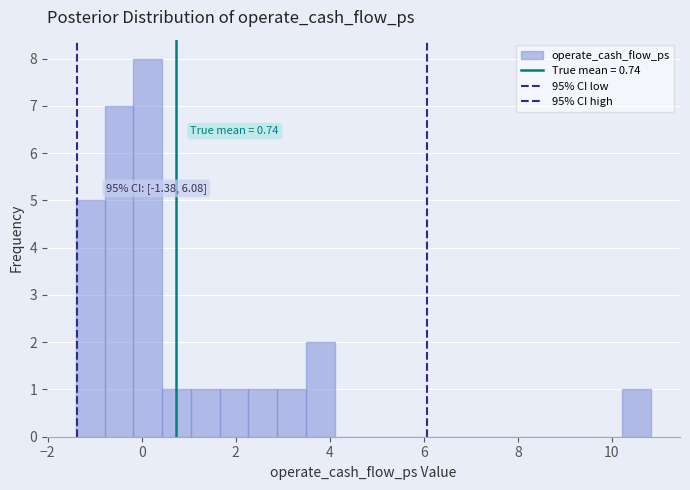

Read against the x-axis, roughly where is the centre of the tallest bar?

0.2